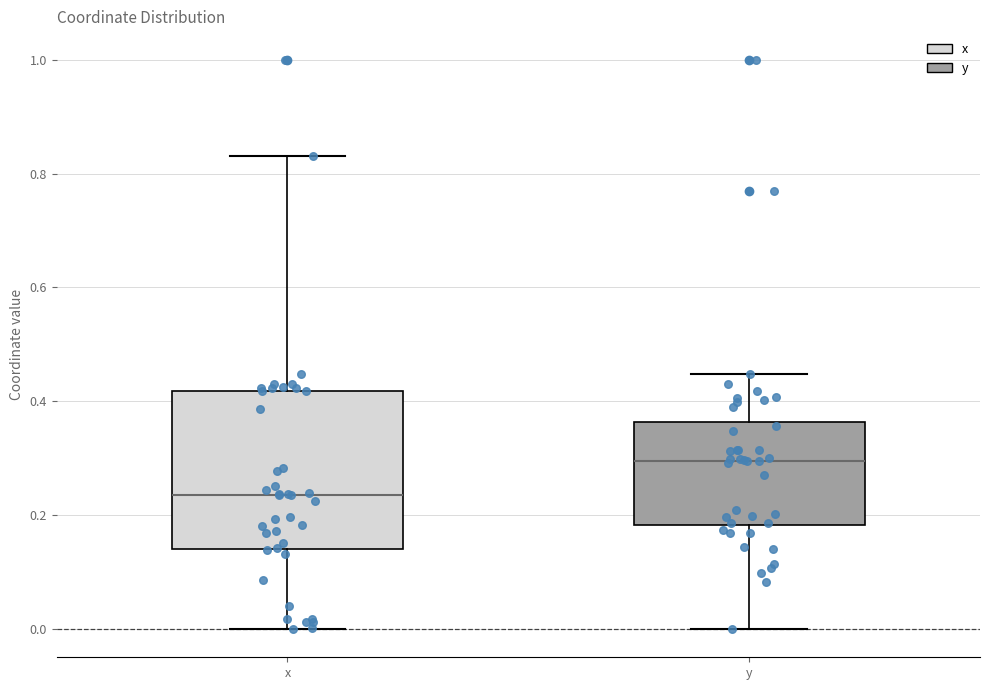

Where is the lower edge of the box for y on the y-axis? The values are not printed on the chart, so give them approximately, as read against the axis.

0.18